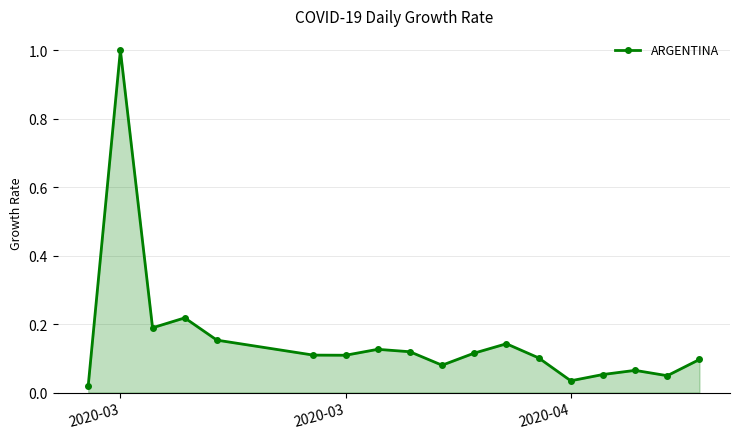

What is the maximum value shown in the chart?

1.0